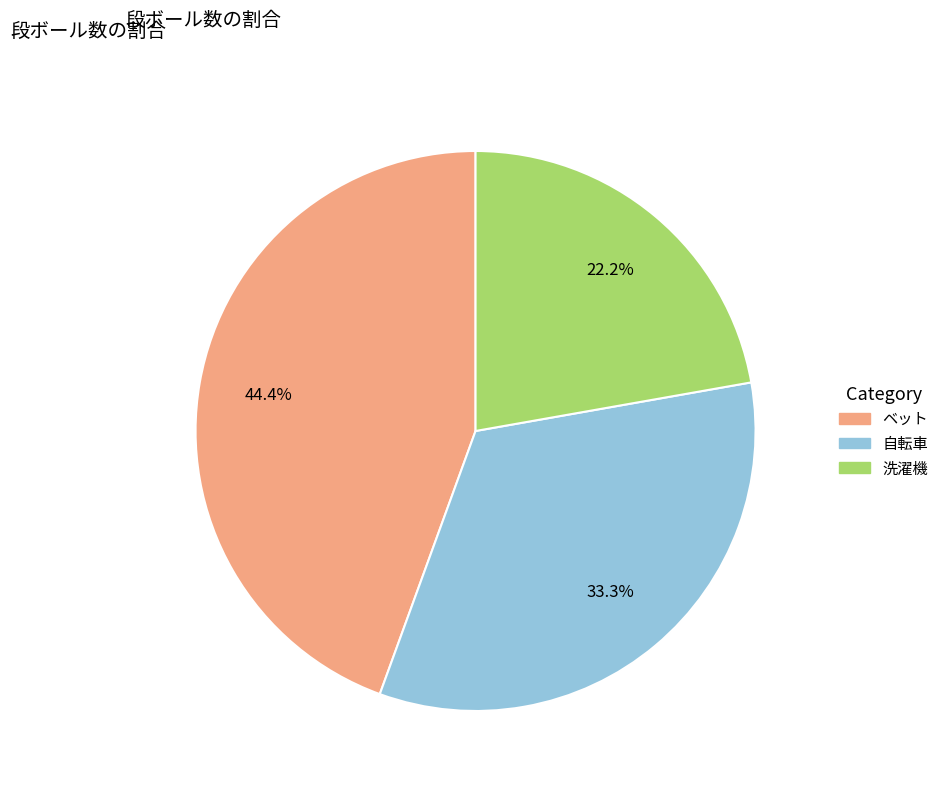

Count the number of slices in the pie.

3